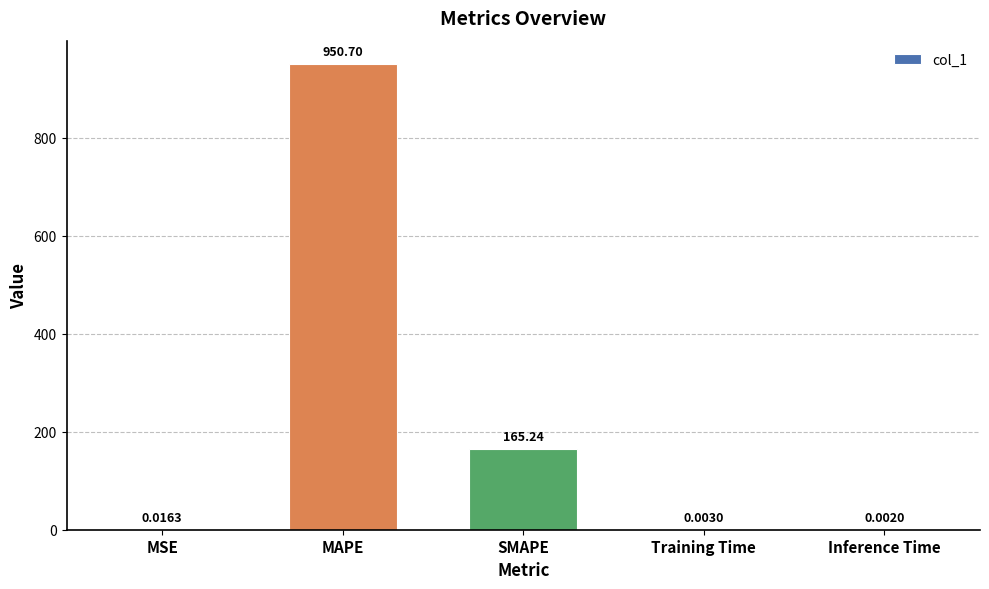

Which label corresponds to the largest value in the chart?

MAPE